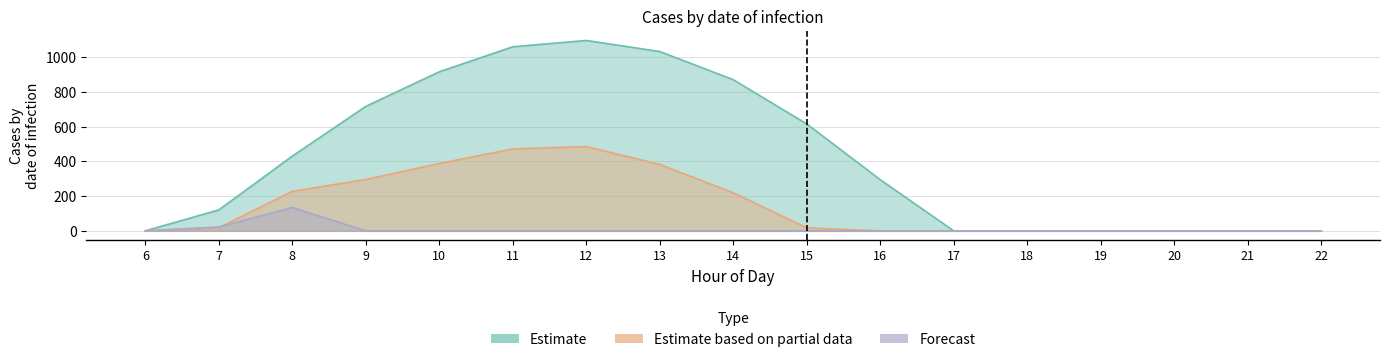

At which category does the chart reach its peak across all series?

12